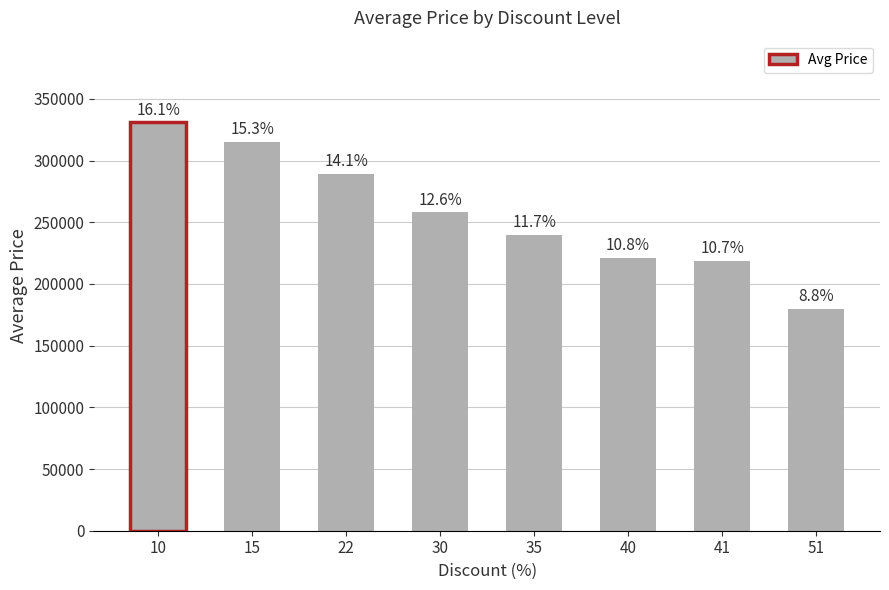

Count the number of values greater than 258000.

3